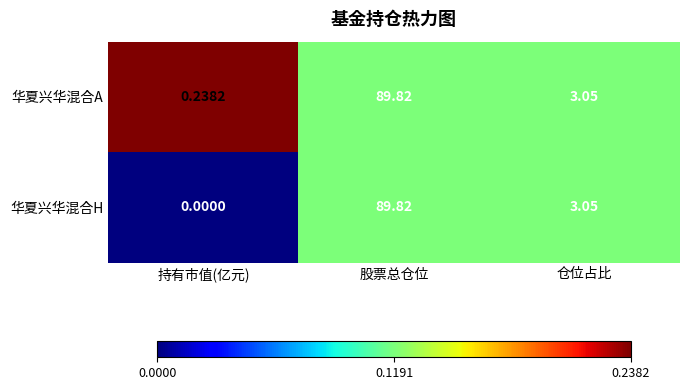

Which series has the largest total across all categories?

华夏兴华混合A